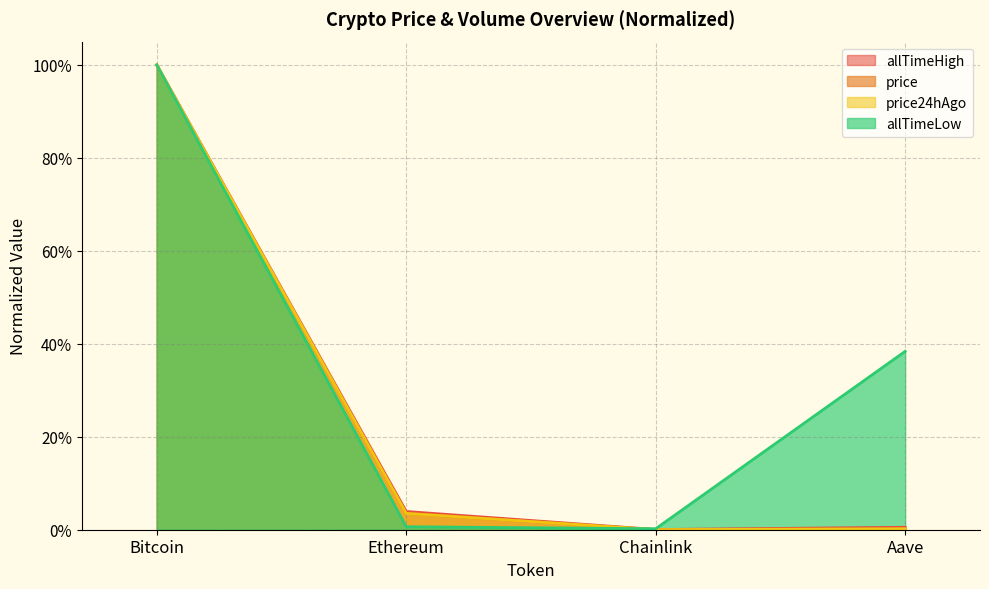

At which category is the sum across all series the highest?

Bitcoin